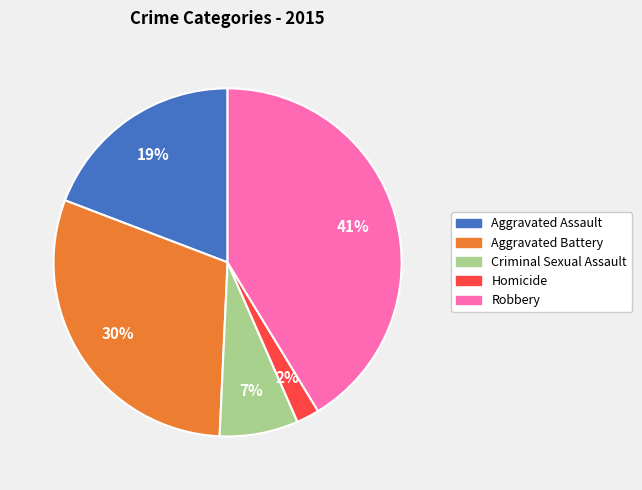

Does any single category account for the majority?

No